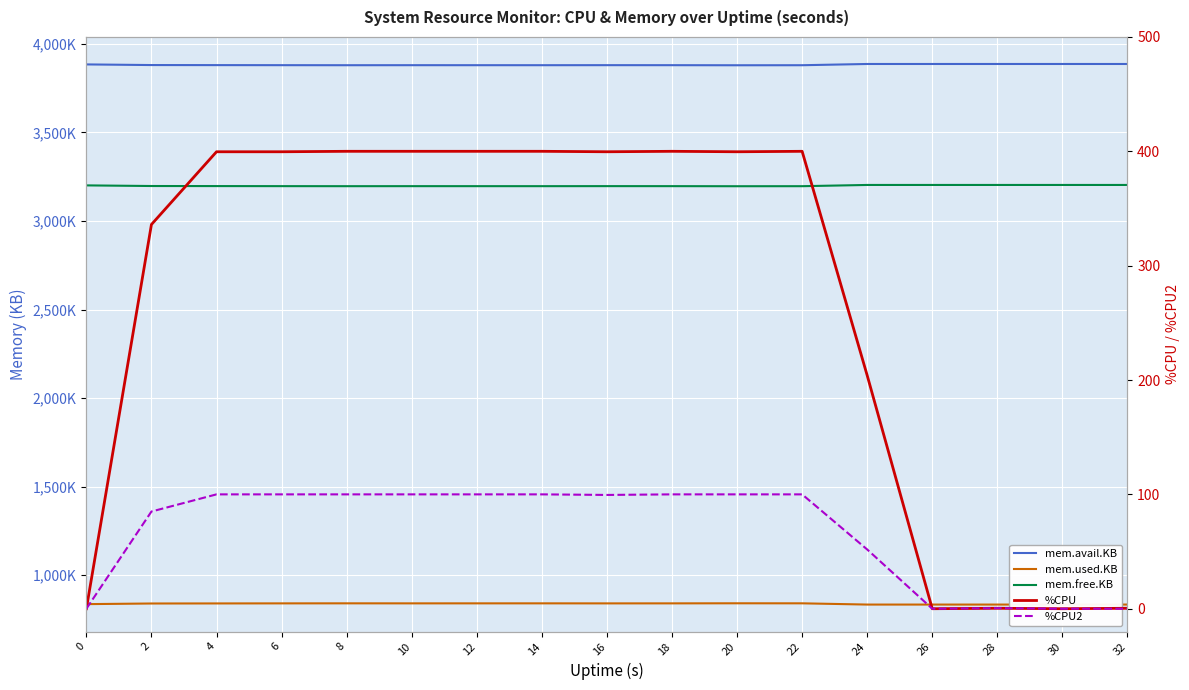

How many values in the mem.used.KB series are below 841356?

8